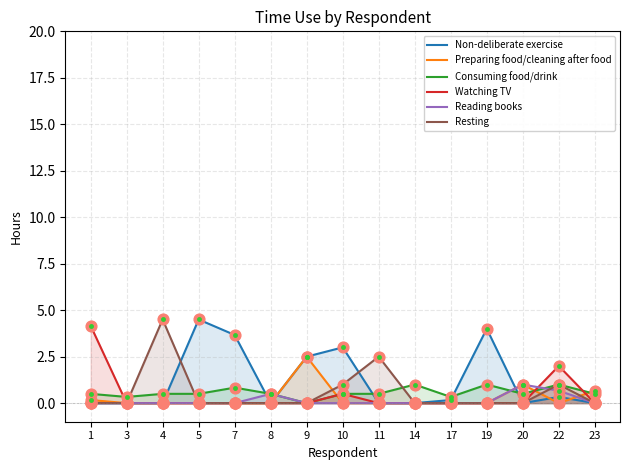

What is the total value across all series at 17?

0.5